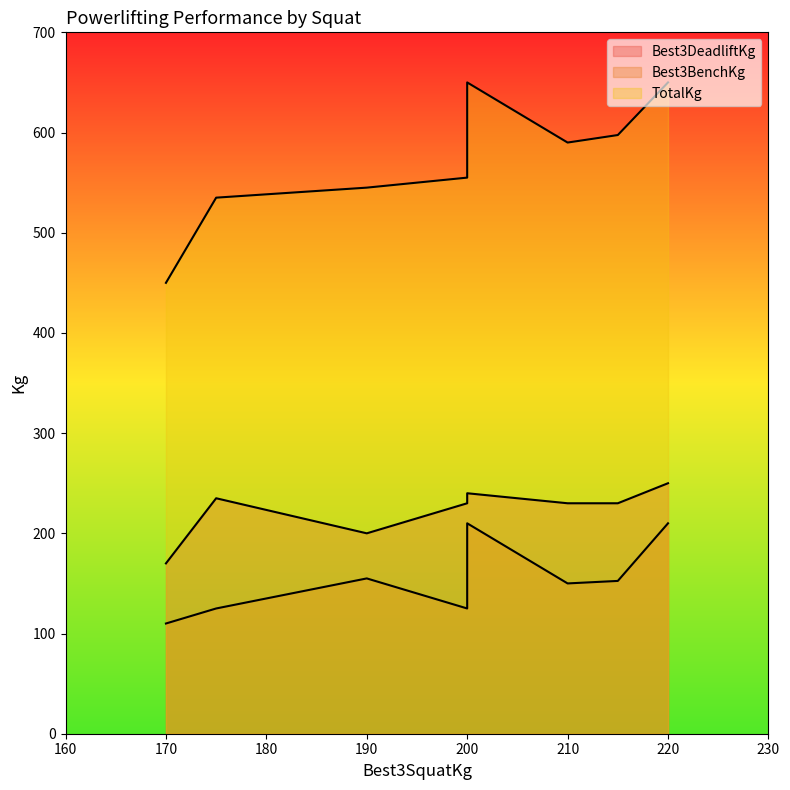

True or false: Best3BenchKg has a value of 49.1 at 170.

False